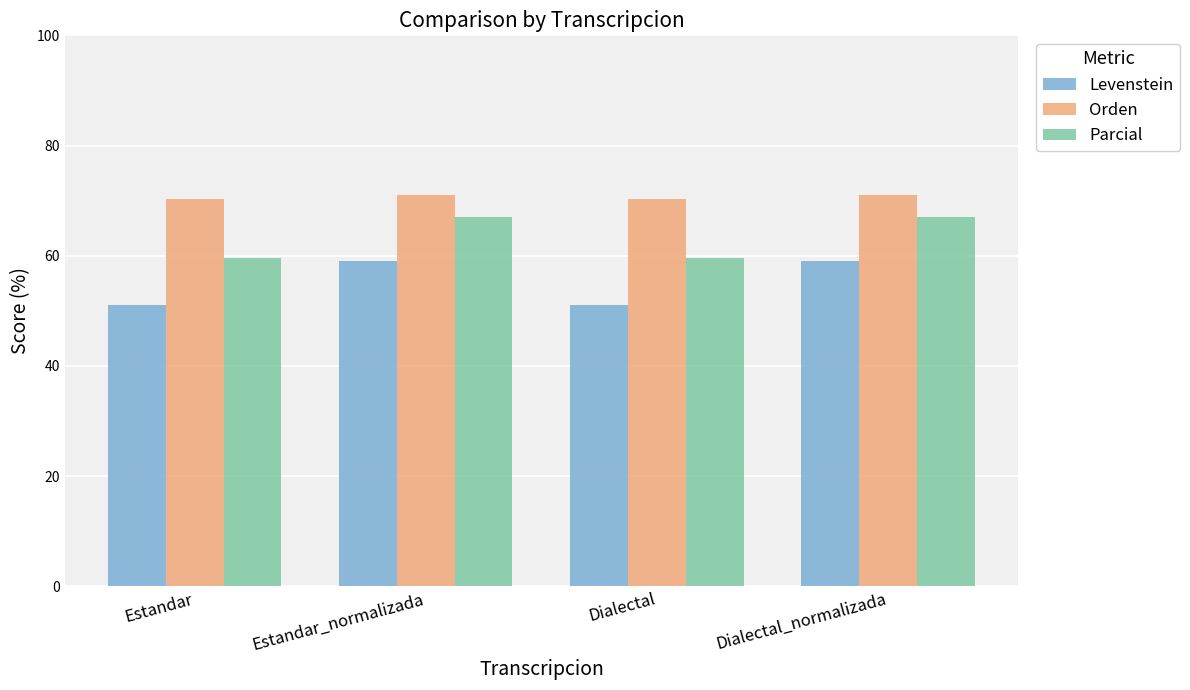

Are the bars horizontal?

No